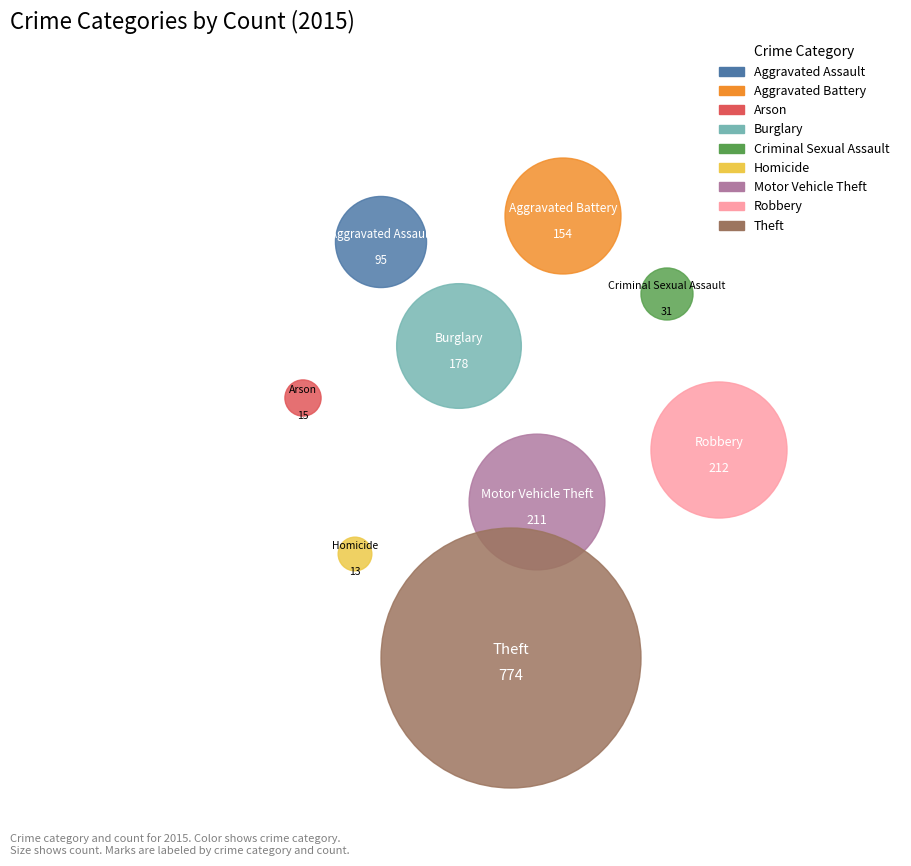

To the nearest percent, what is the average slice percentage?

11%